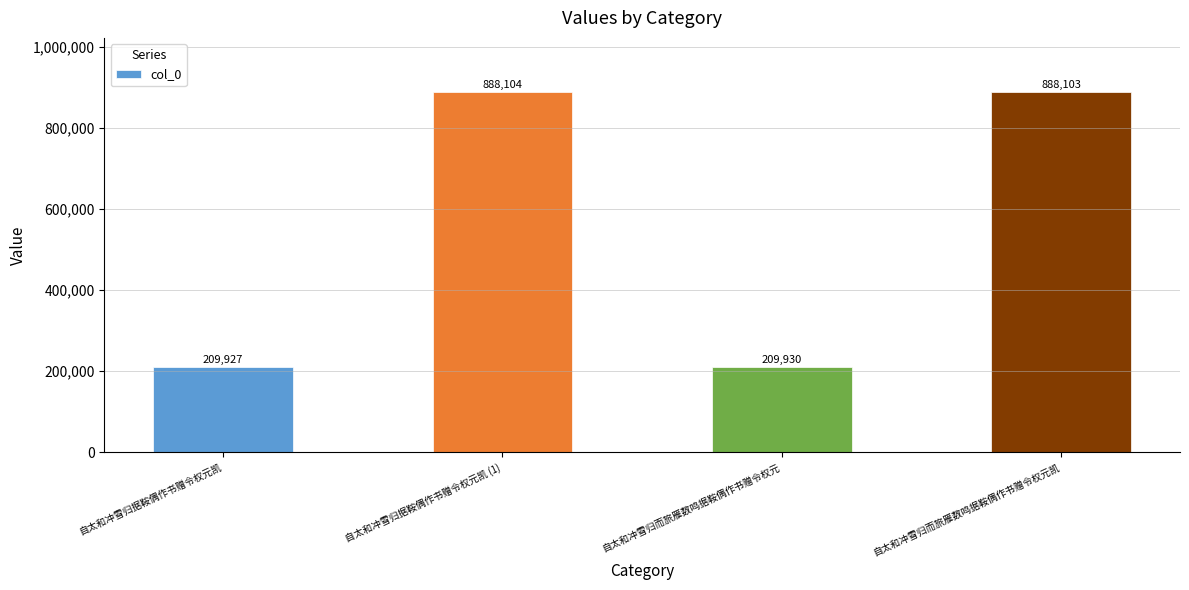

Reading left to right, extract all data points from this chart.

209927	888104	209930	888103